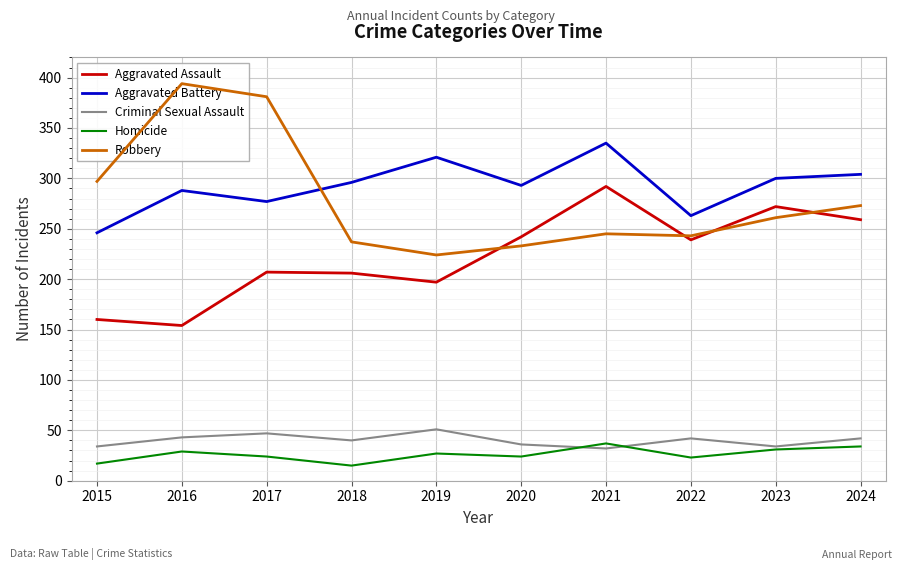

Is this an area chart (filled region under the line)?

No